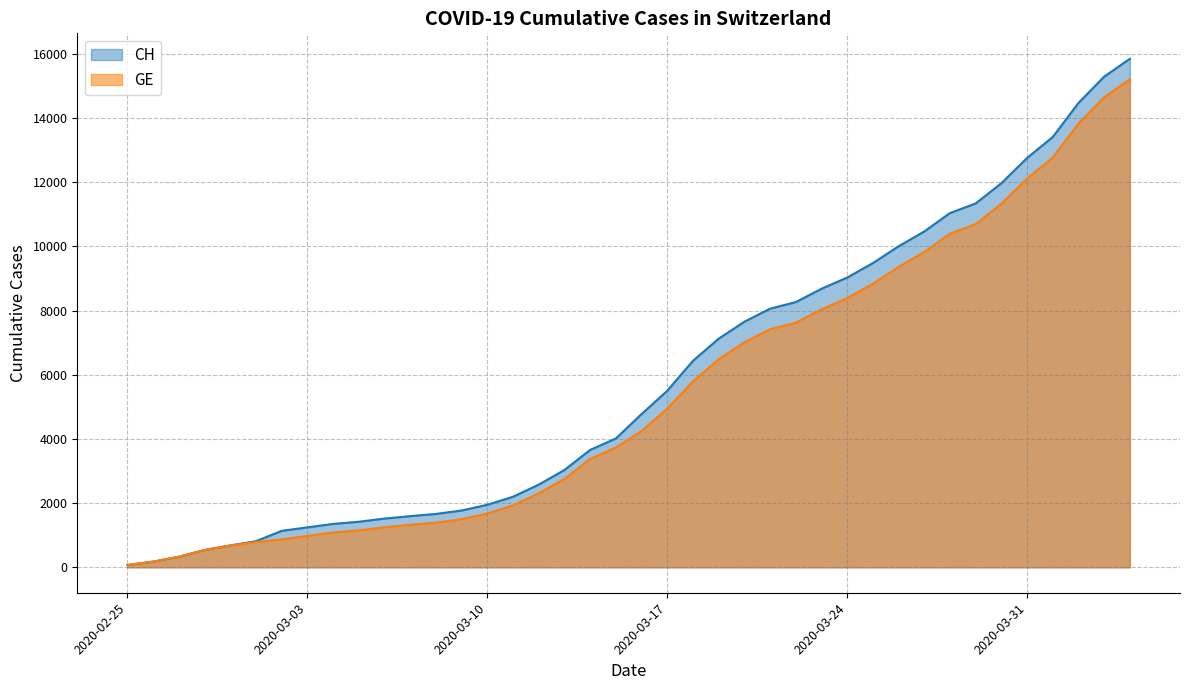

What is the label of the 29th point from the left?

2020-03-24